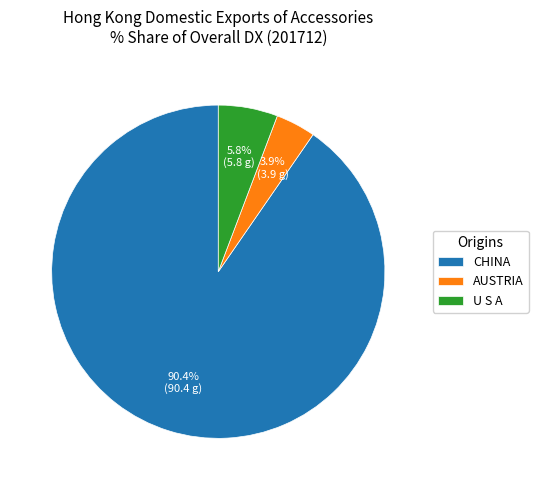

Does any single category account for the majority?

Yes